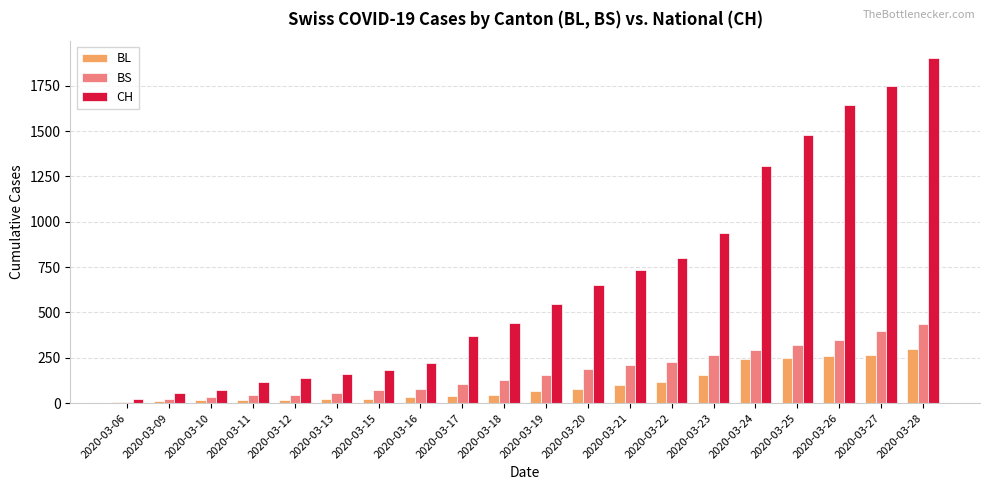

Is it true that CH equals 1307 at 2020-03-24?

True